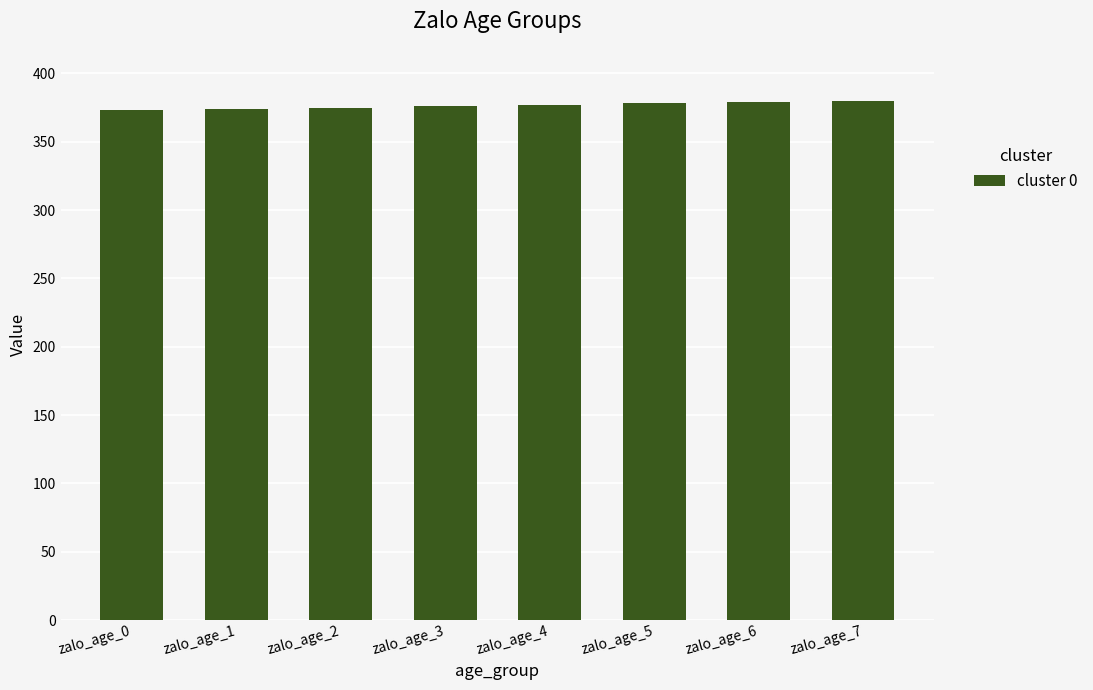

What is the value of the 4th bar from the left?

376